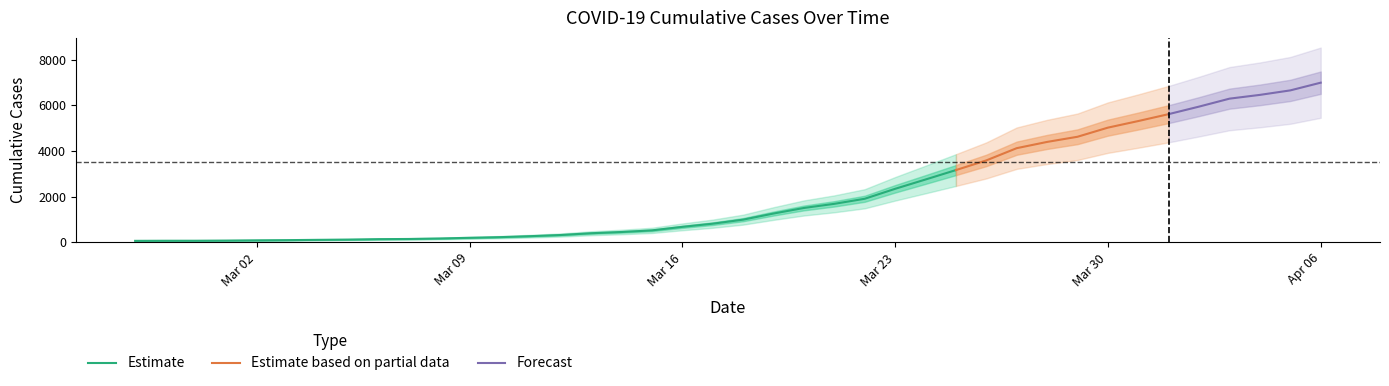

What is the change in value from 2020-02-29 to 2020-03-06?

+69